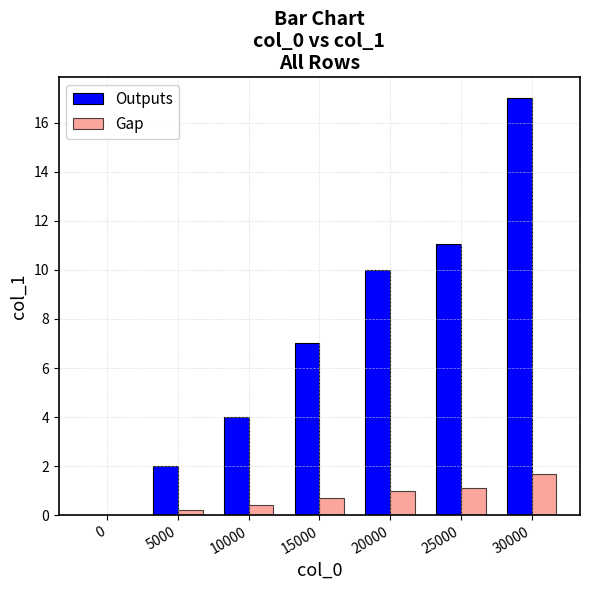

Are the bars grouped side by side (vs. stacked)?

Yes